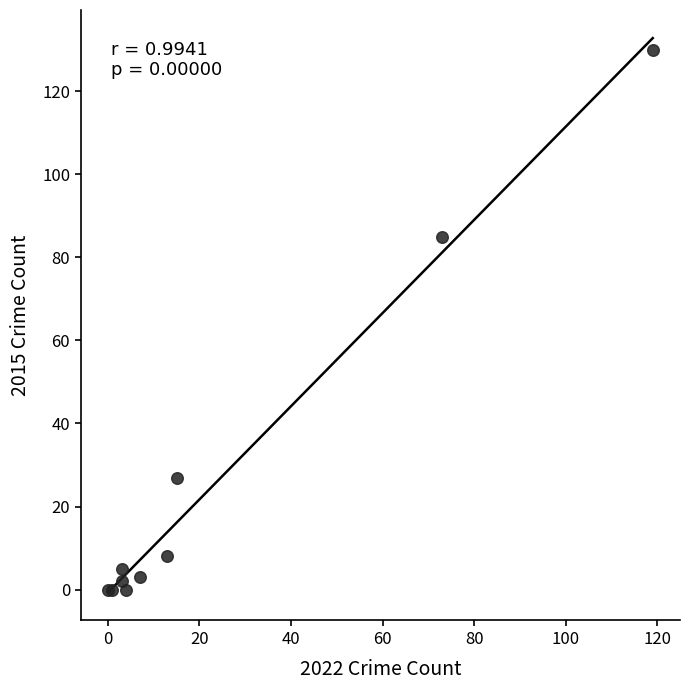

What Y value in the scatter plot is closest to 65?

85